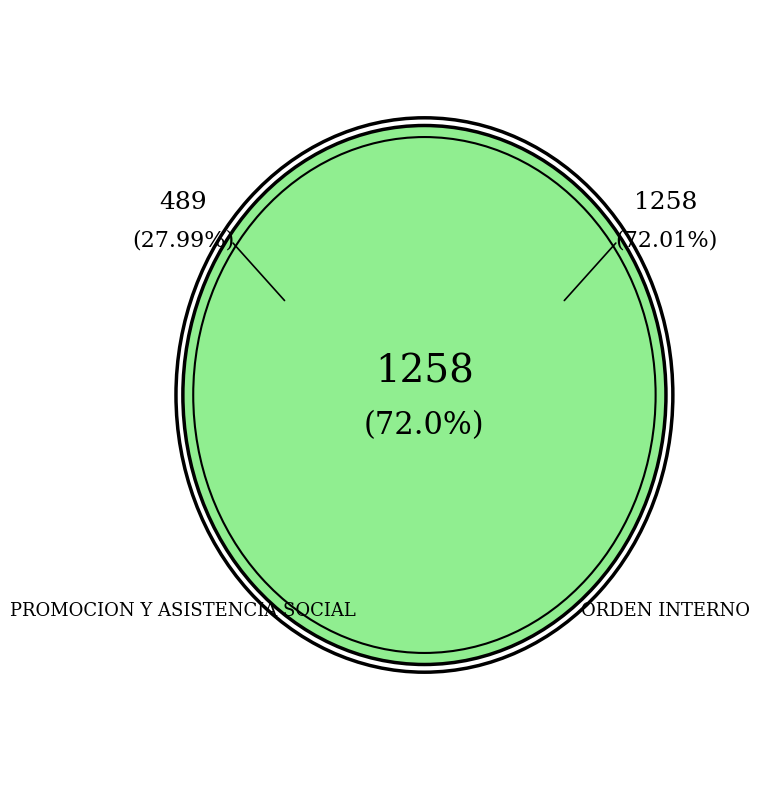

Count the number of slices in the pie.

2